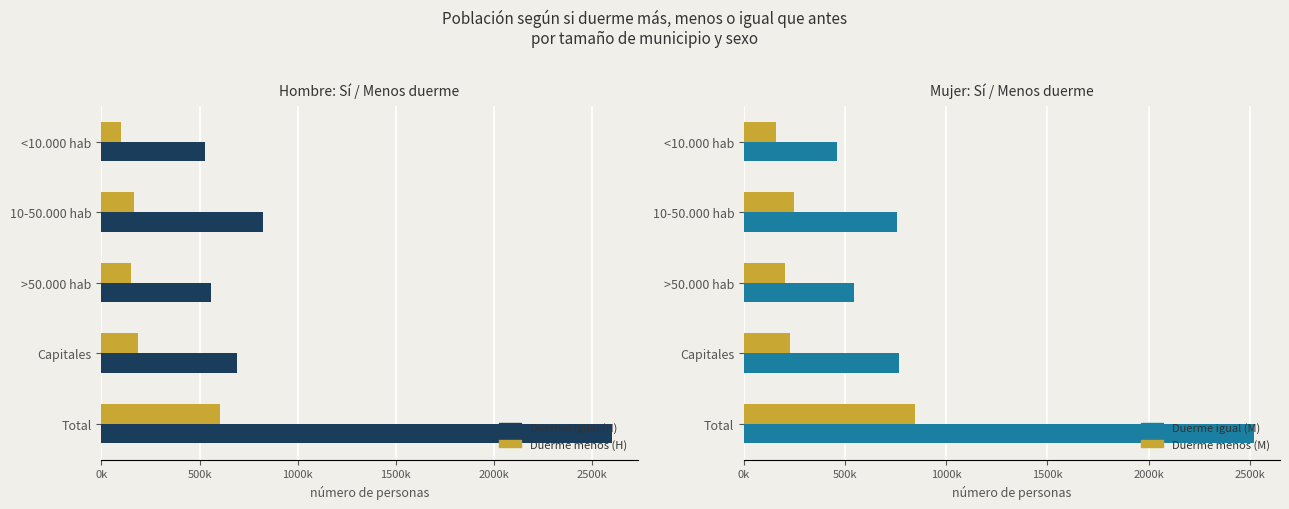

What is the difference between the highest and lowest values at Total?

1998362